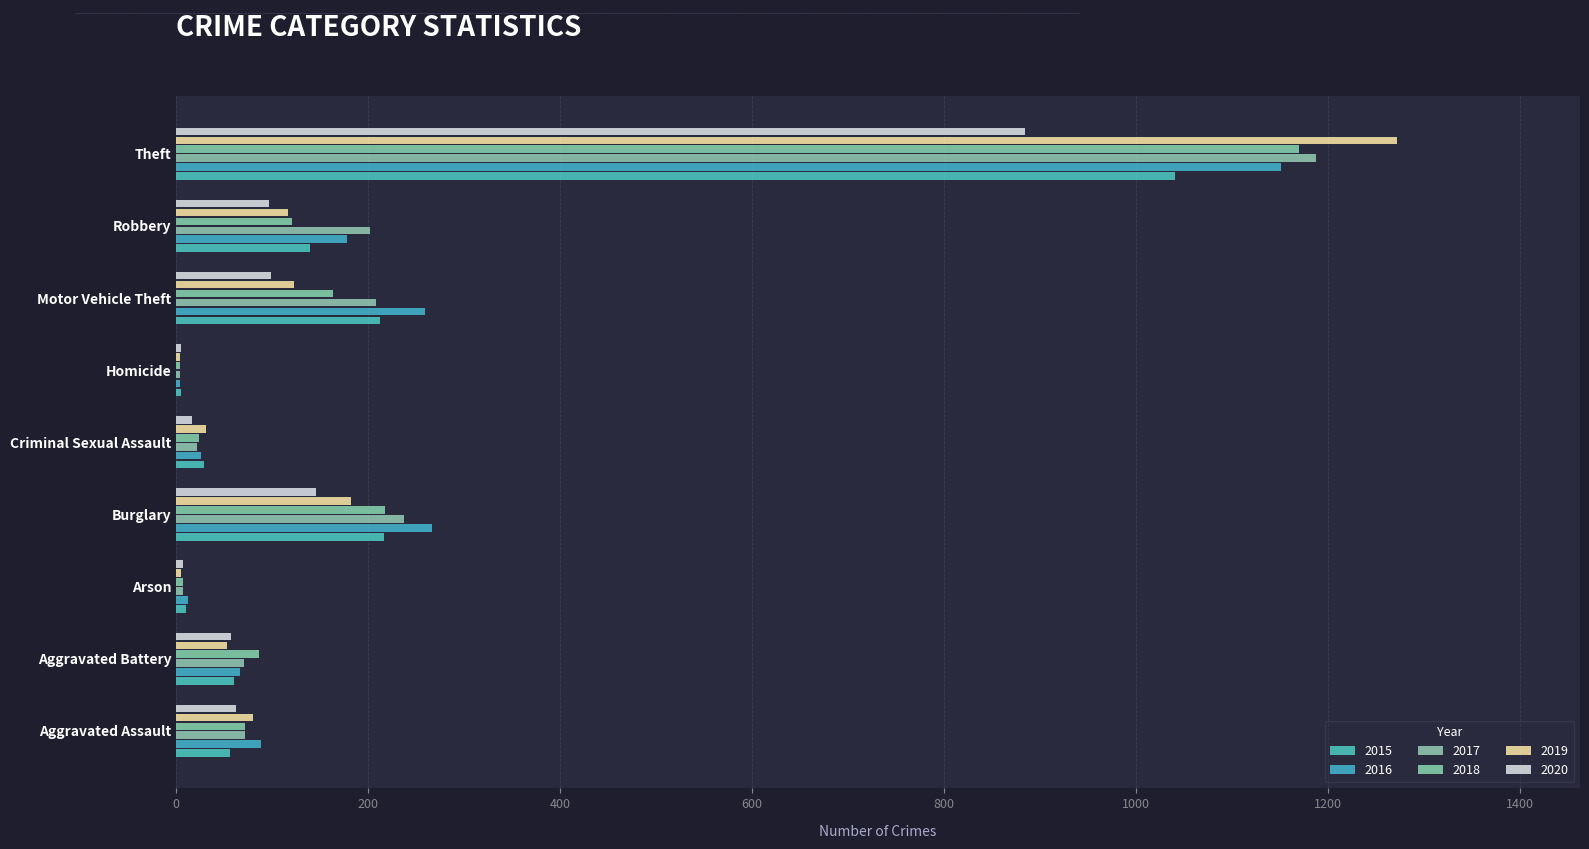

Count the number of categories in the chart.

9